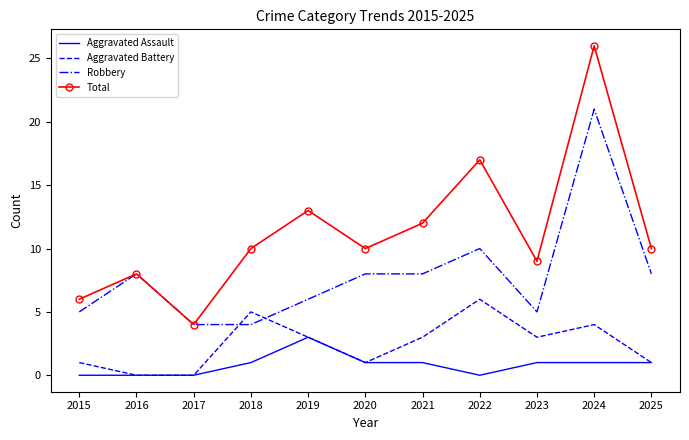

What is the total value across all series at 2019?

25